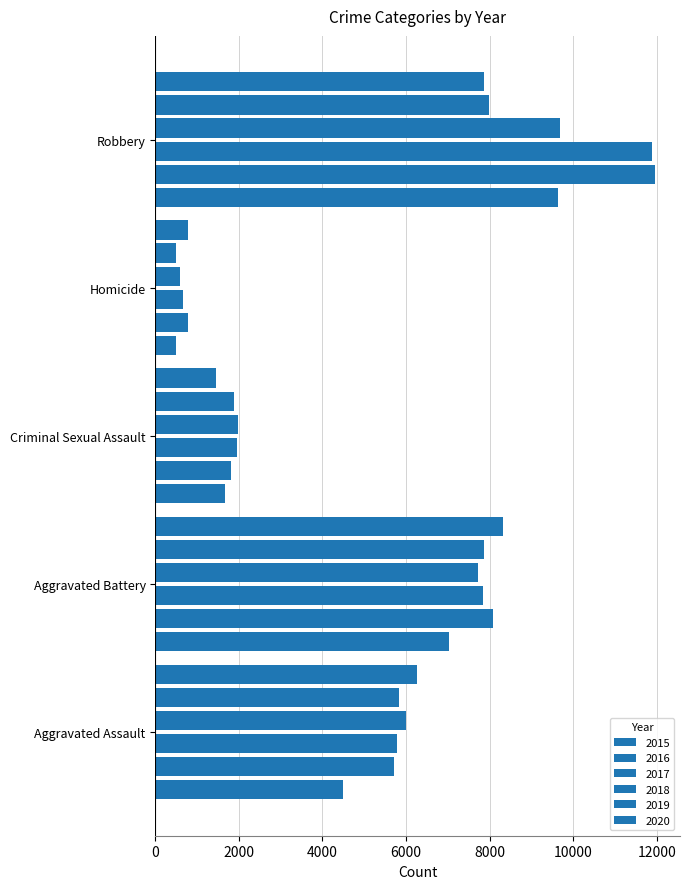

Reading left to right, transcribe all the data shown in this chart.

2015: Aggravated Assault=4480	Aggravated Battery=7018	Criminal Sexual Assault=1674	Homicide=496	Robbery=9638
2016: Aggravated Assault=5712	Aggravated Battery=8085	Criminal Sexual Assault=1822	Homicide=786	Robbery=11960
2017: Aggravated Assault=5793	Aggravated Battery=7845	Criminal Sexual Assault=1953	Homicide=672	Robbery=11880
2018: Aggravated Assault=6001	Aggravated Battery=7734	Criminal Sexual Assault=1987	Homicide=589	Robbery=9680
2019: Aggravated Assault=5841	Aggravated Battery=7857	Criminal Sexual Assault=1884	Homicide=498	Robbery=7994
2020: Aggravated Assault=6263	Aggravated Battery=8319	Criminal Sexual Assault=1459	Homicide=787	Robbery=7855